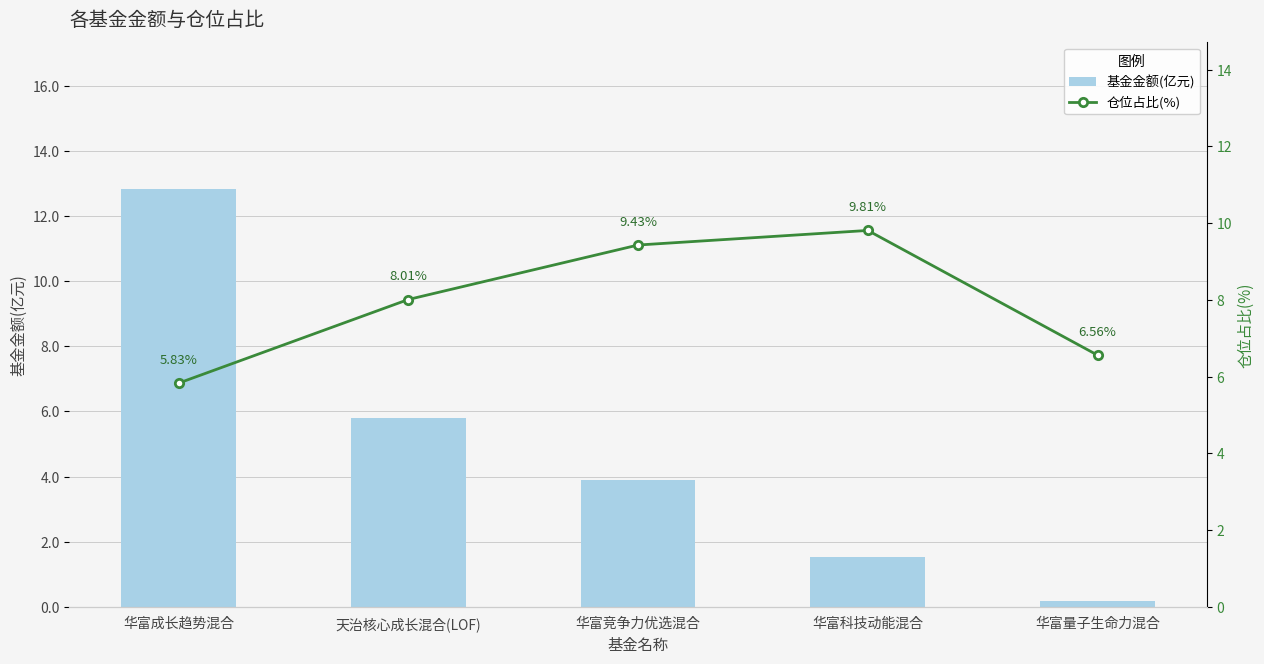

List the series in order of their peak value, highest first.

基金金额(亿元), 仓位占比(%)